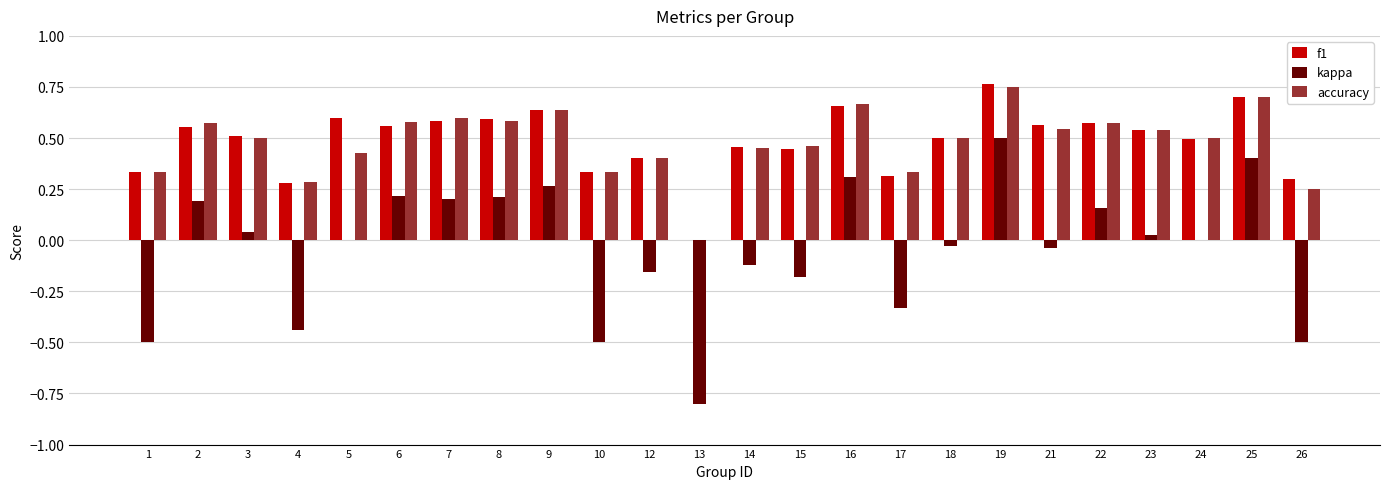

What is the sum of the f1 values at 22 and 7?

1.2